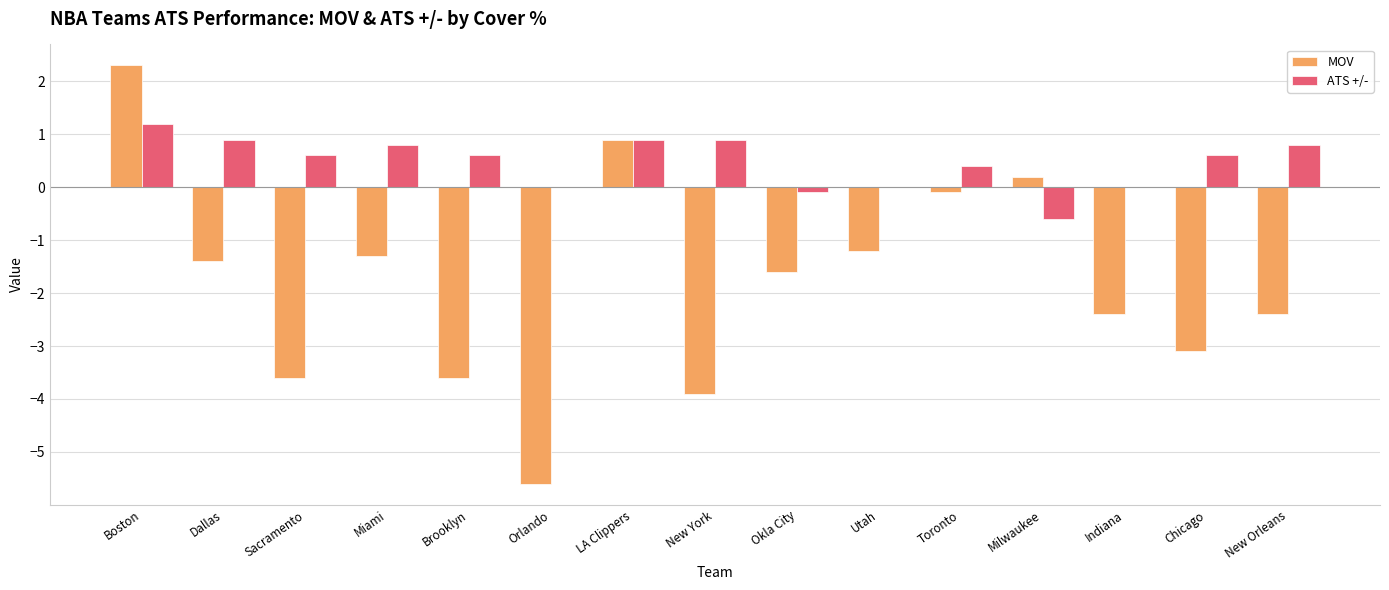

Which series has the largest total across all categories?

ATS +/-